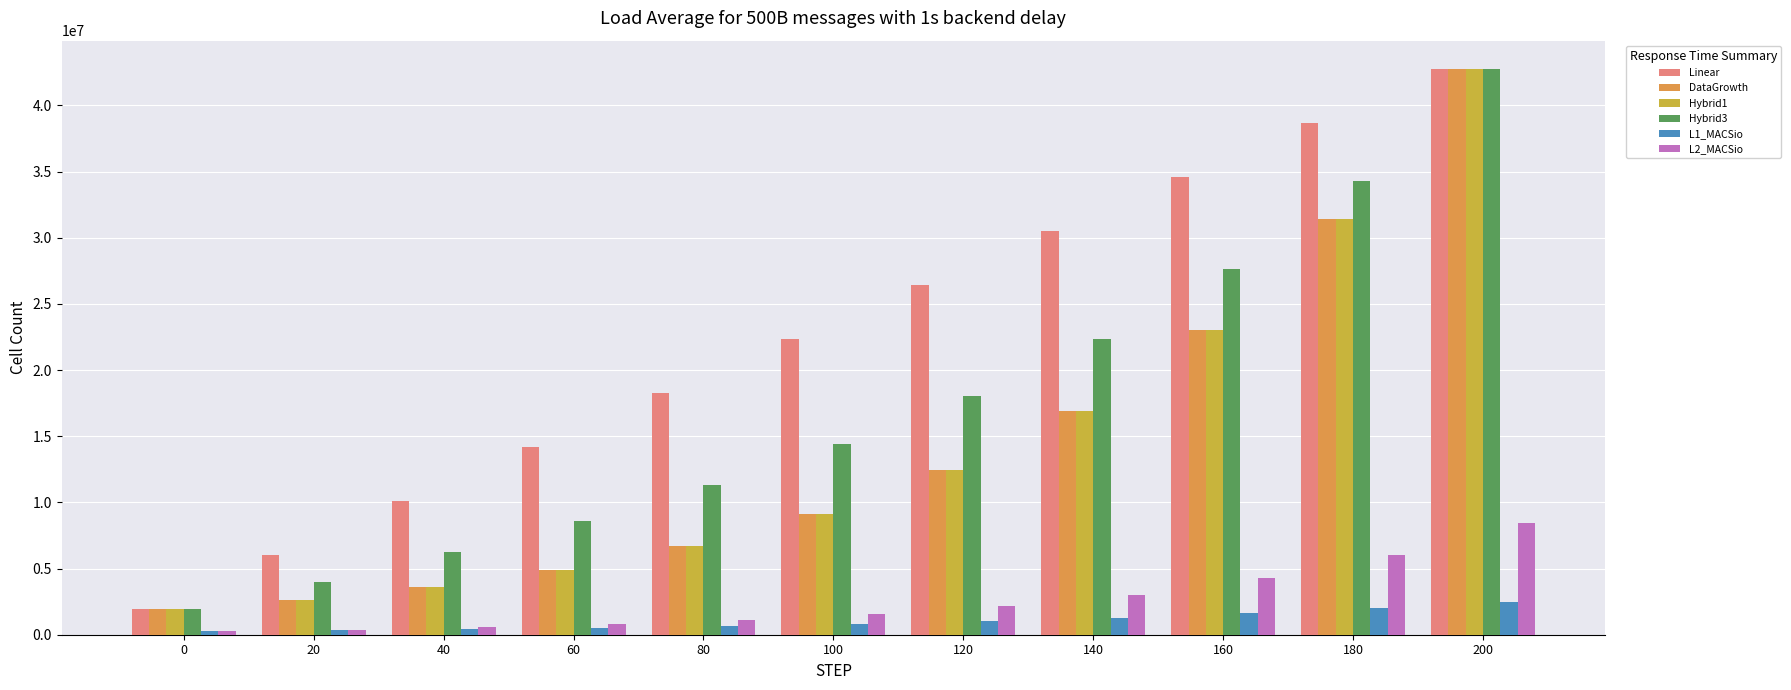

The value of DataGrowth at 180 is 43745568.7. True or false?

False